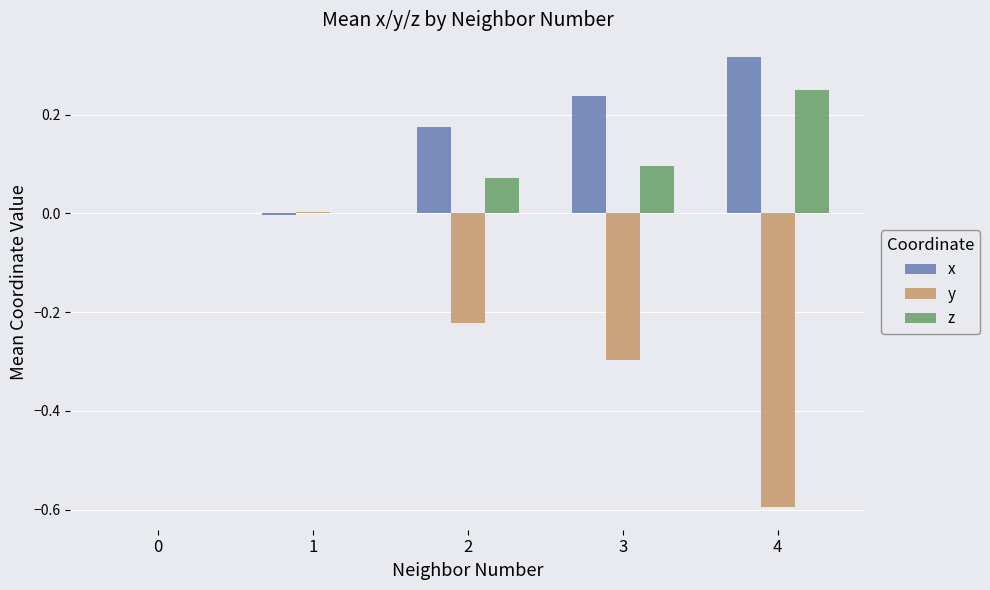

Is the value of y at 3 greater than the value of x at 0?

No